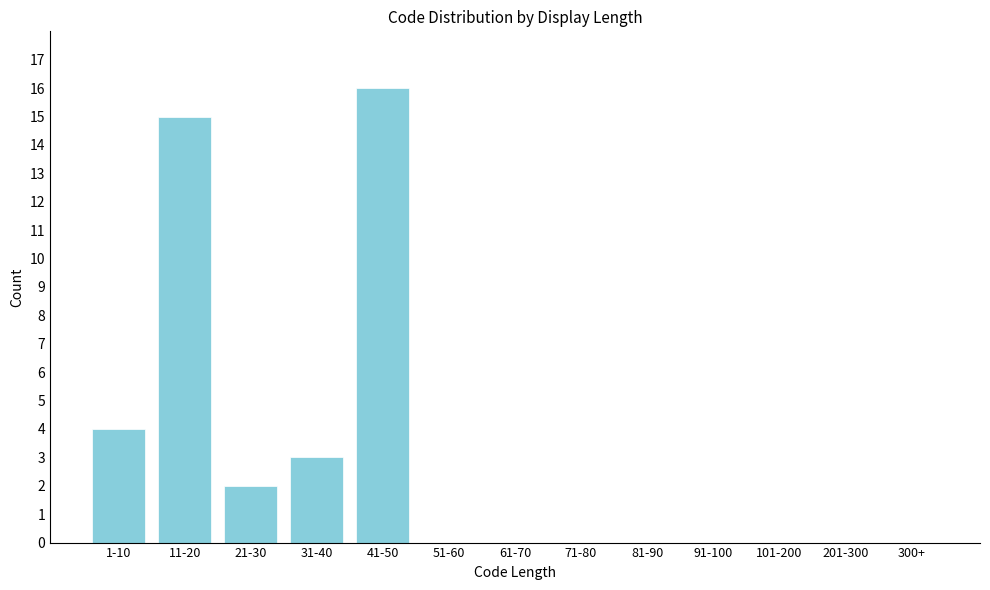

Reading right to left, list all the values displayed in this chart.

300+=0	201-300=0	101-200=0	91-100=0	81-90=0	71-80=0	61-70=0	51-60=0	41-50=16	31-40=3	21-30=2	11-20=15	1-10=4